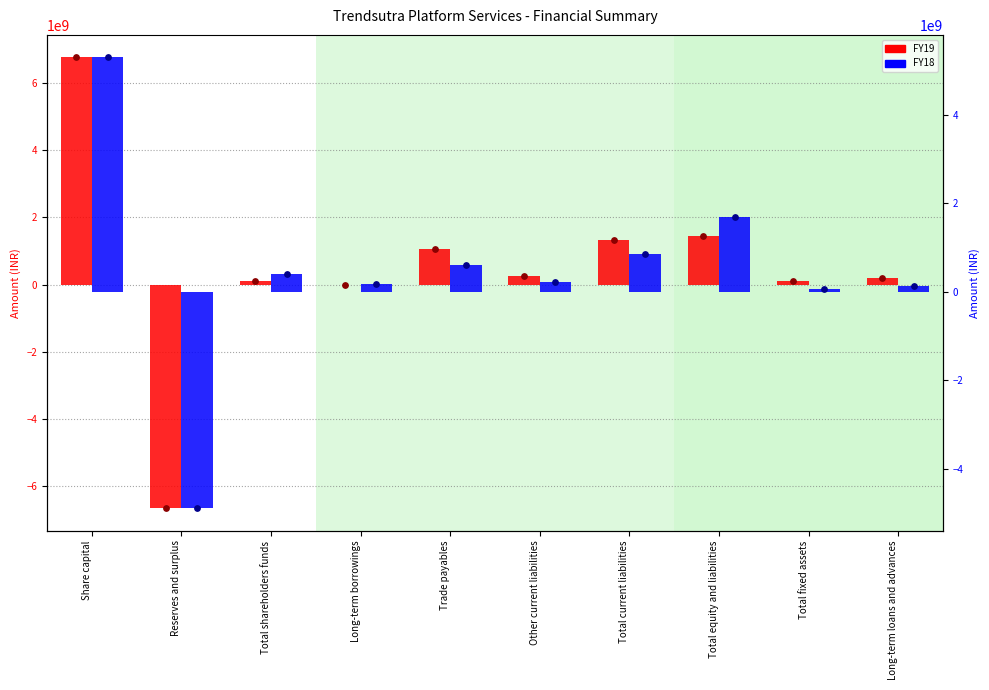

Which series has the largest total across all categories?

FY19